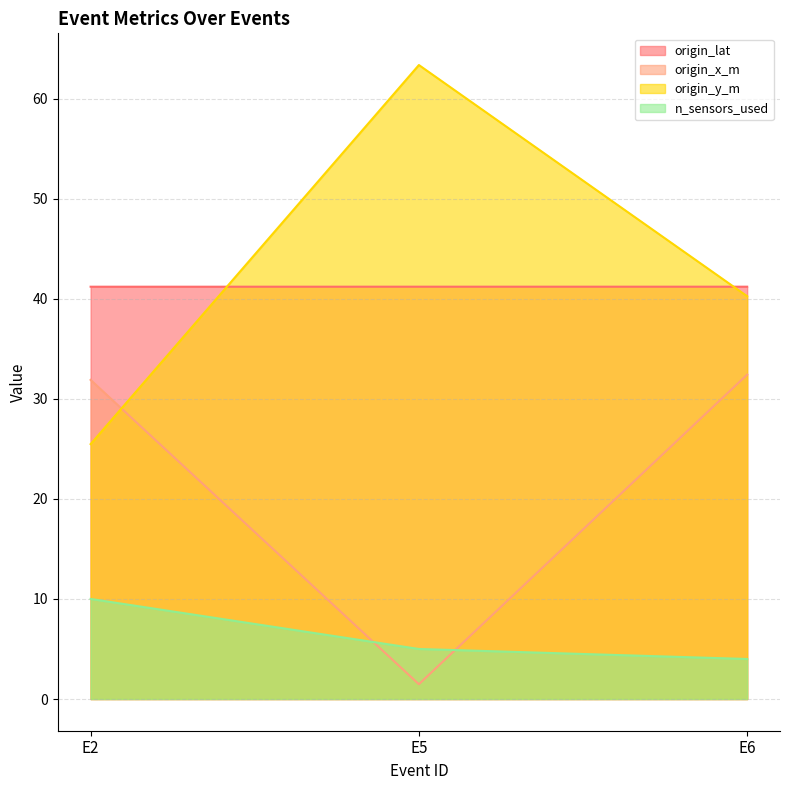

What is the sum of the origin_x_m values at E6 and E2?

64.3